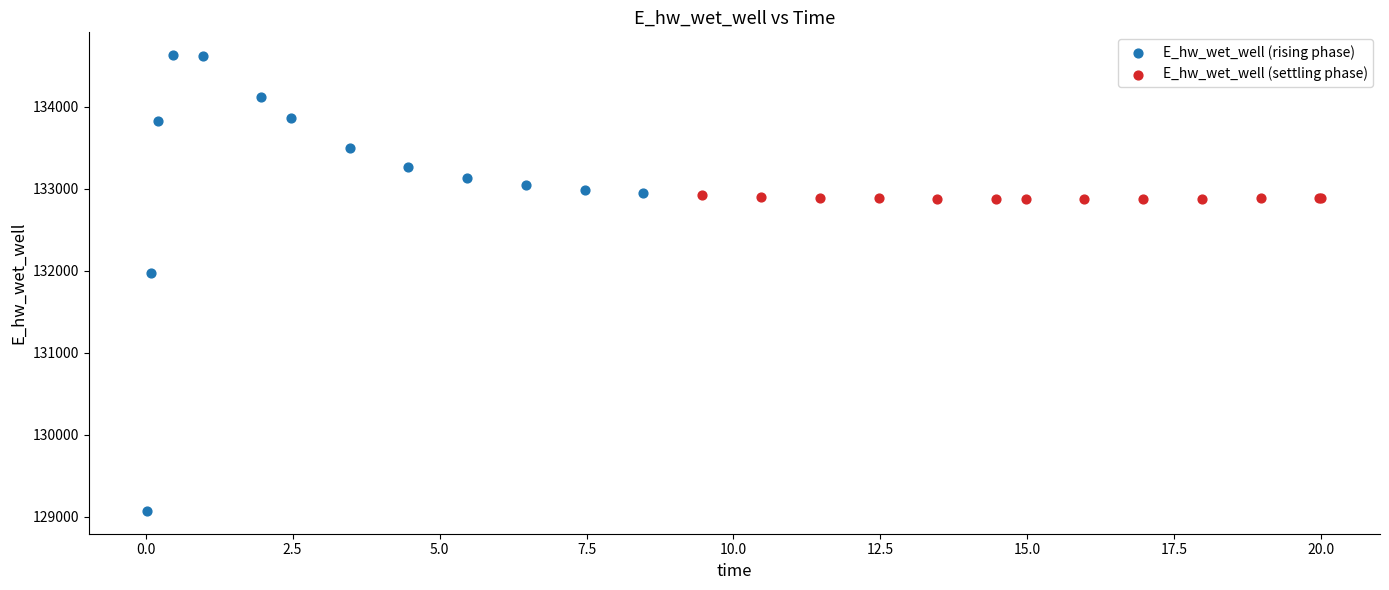

Which series contains the lowest Y value?

E_hw_wet_well (rising phase)